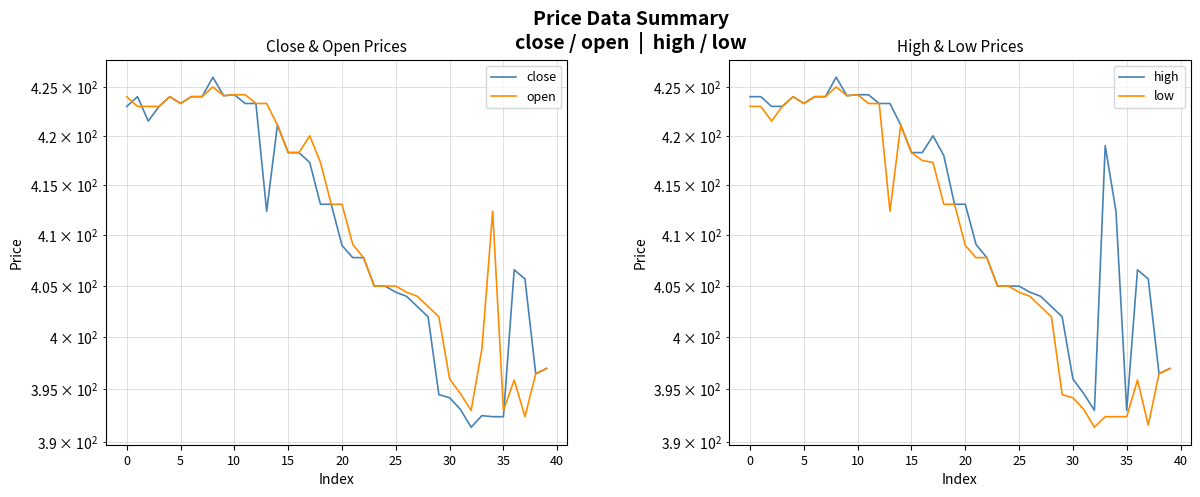

Rank the series by their average value, from highest to lowest.

high, open, close, low